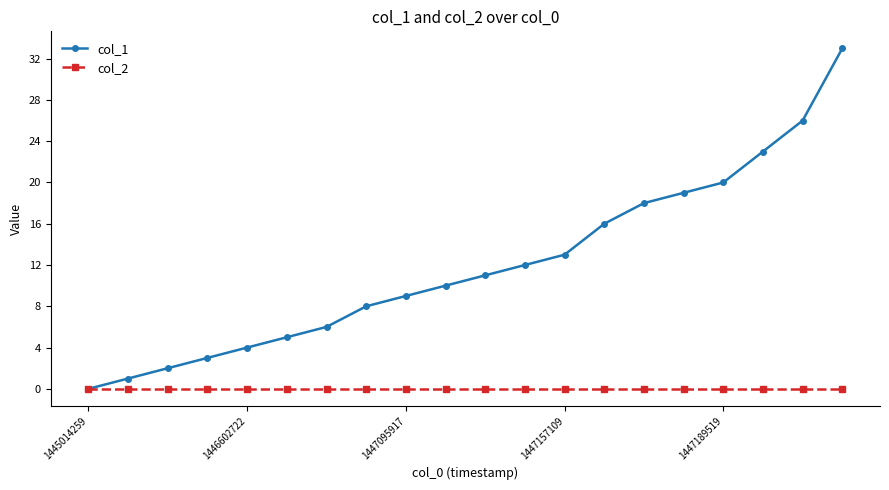

What is the maximum value shown in the chart?

33